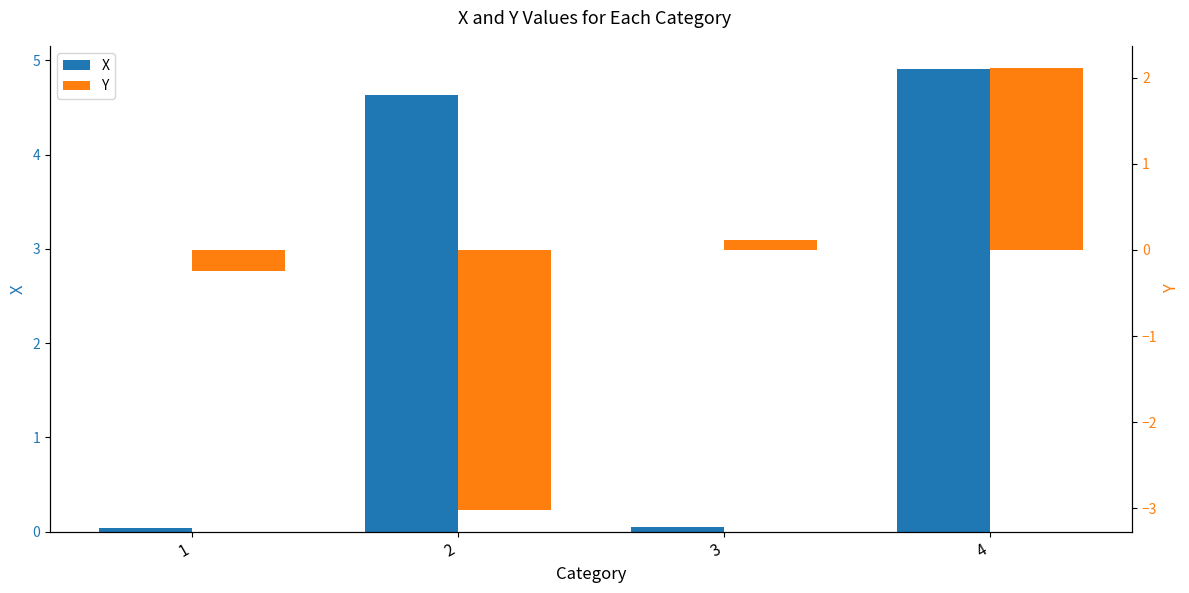

Which series has the largest range (max minus min)?

Y